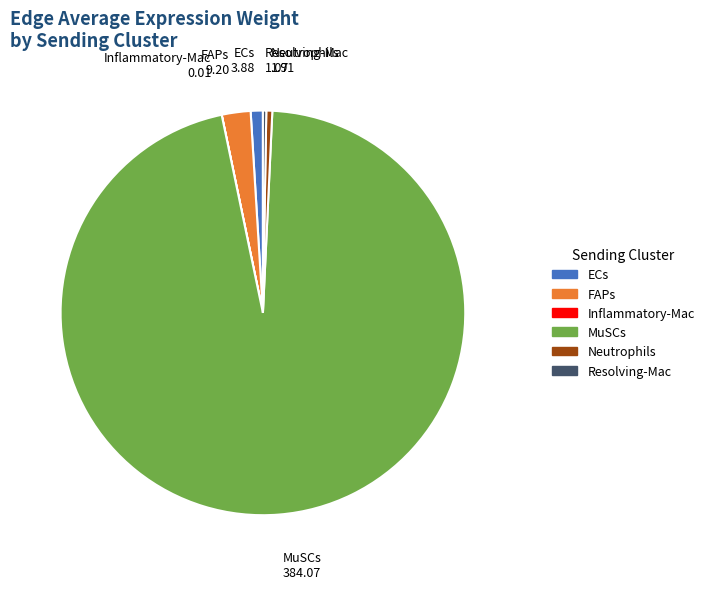

Between FAPs and ECs, which is larger?

FAPs